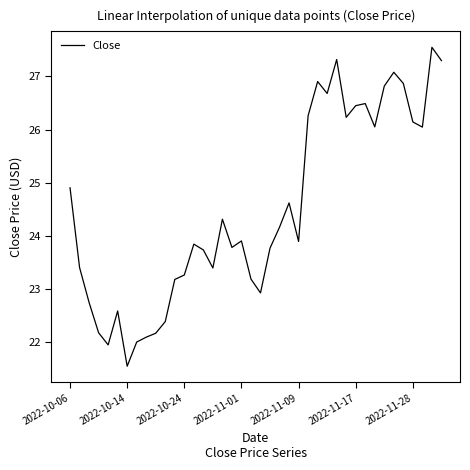

What is the difference between the maximum and minimum values?

6.0